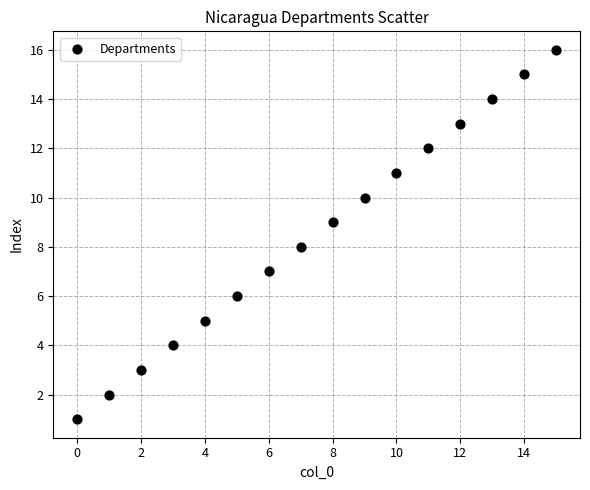

What is the range of Y values (max minus min)?

15